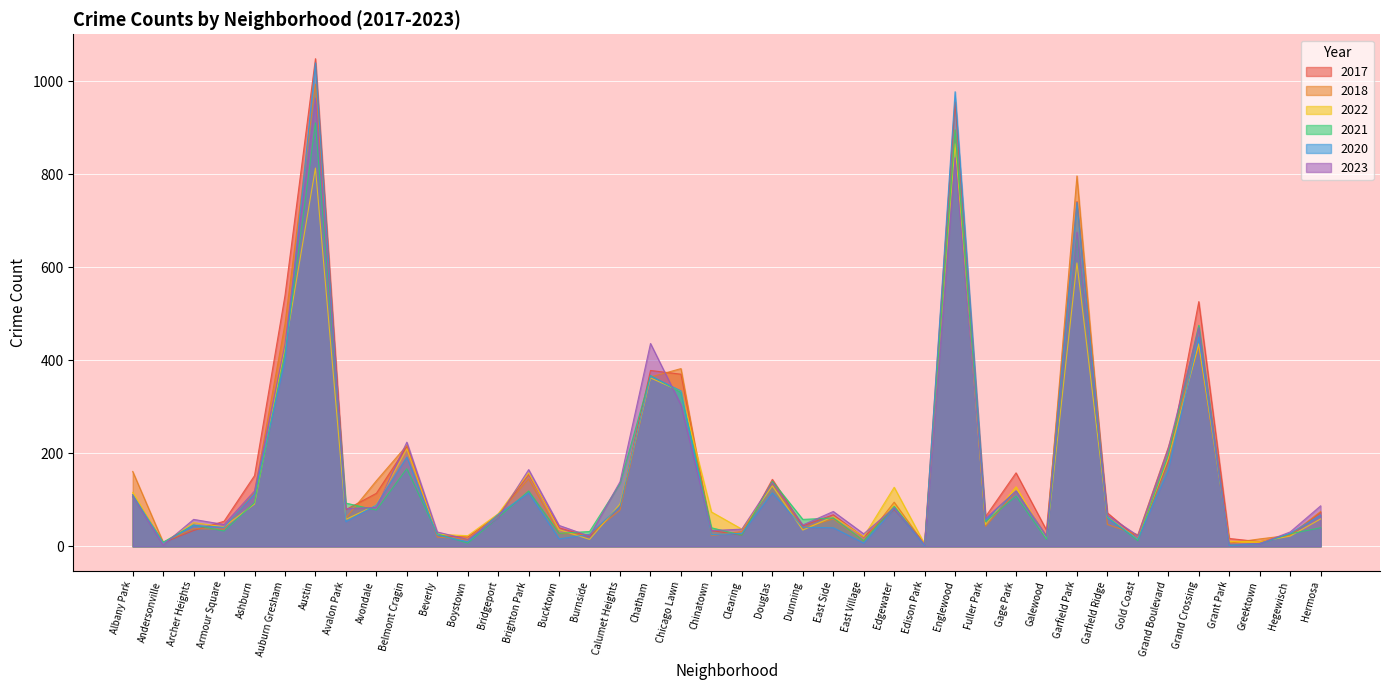

What is the average value of the 2017 series?

170